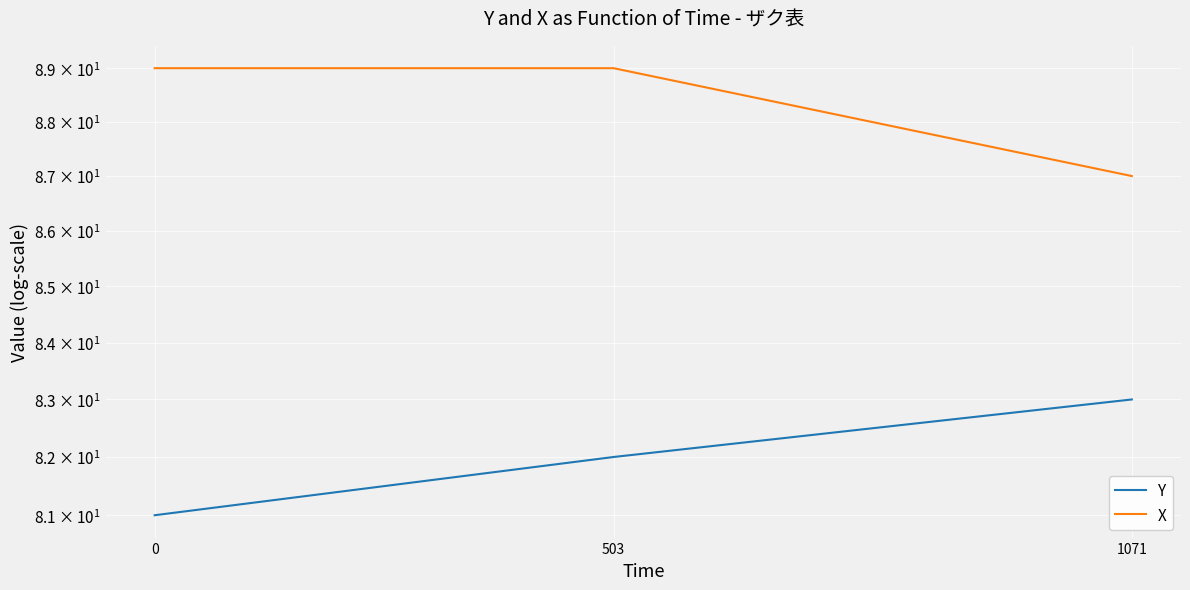

What is the difference between the X values at 1071 and 0?

2